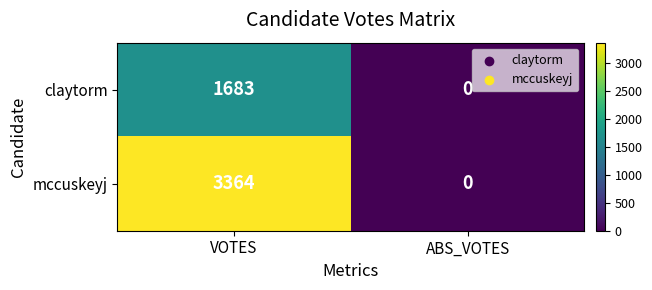

The value of mccuskeyj at ABS_VOTES is 1612. True or false?

False